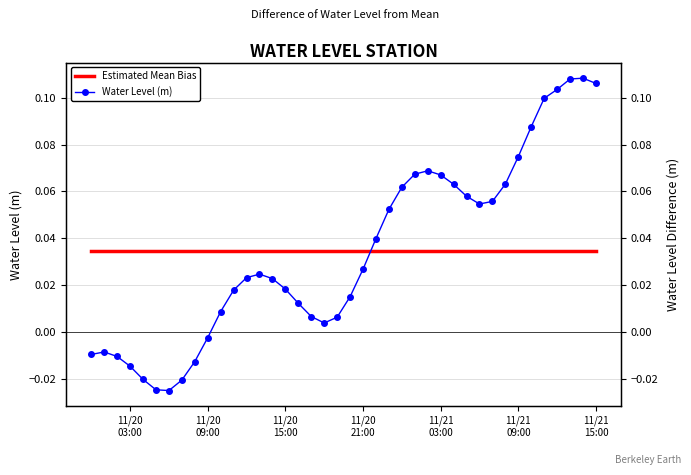

Which series ends up on top after the final intersection of Water Level (m) and Estimated Mean Bias?

Water Level (m)